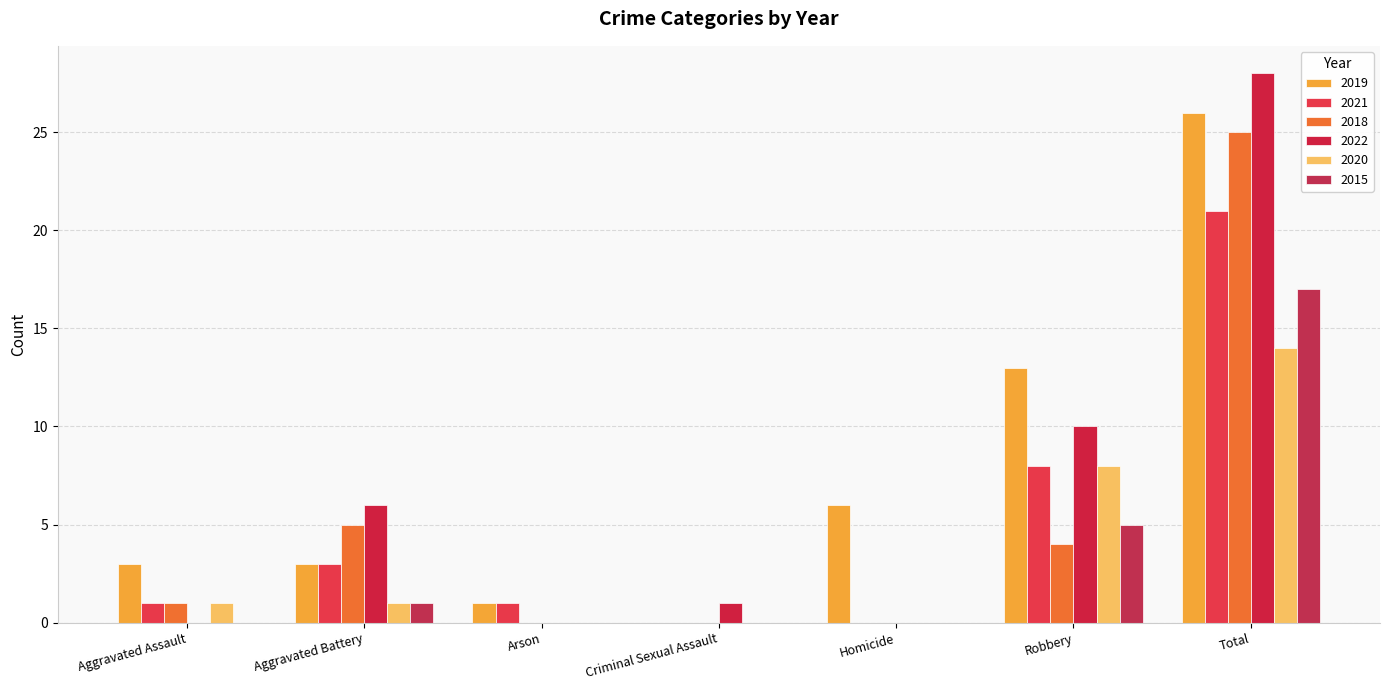

Is the value of 2019 at Homicide greater than the value of 2021 at Robbery?

No